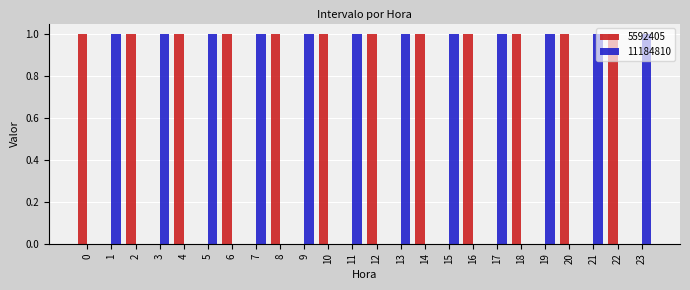

How many groups of bars are there?

24